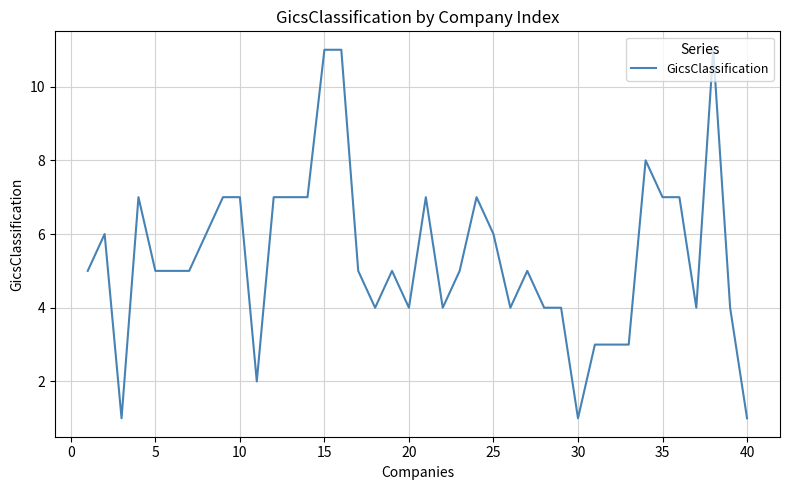

True or false: the data has more than 0 interior local peaks.

True